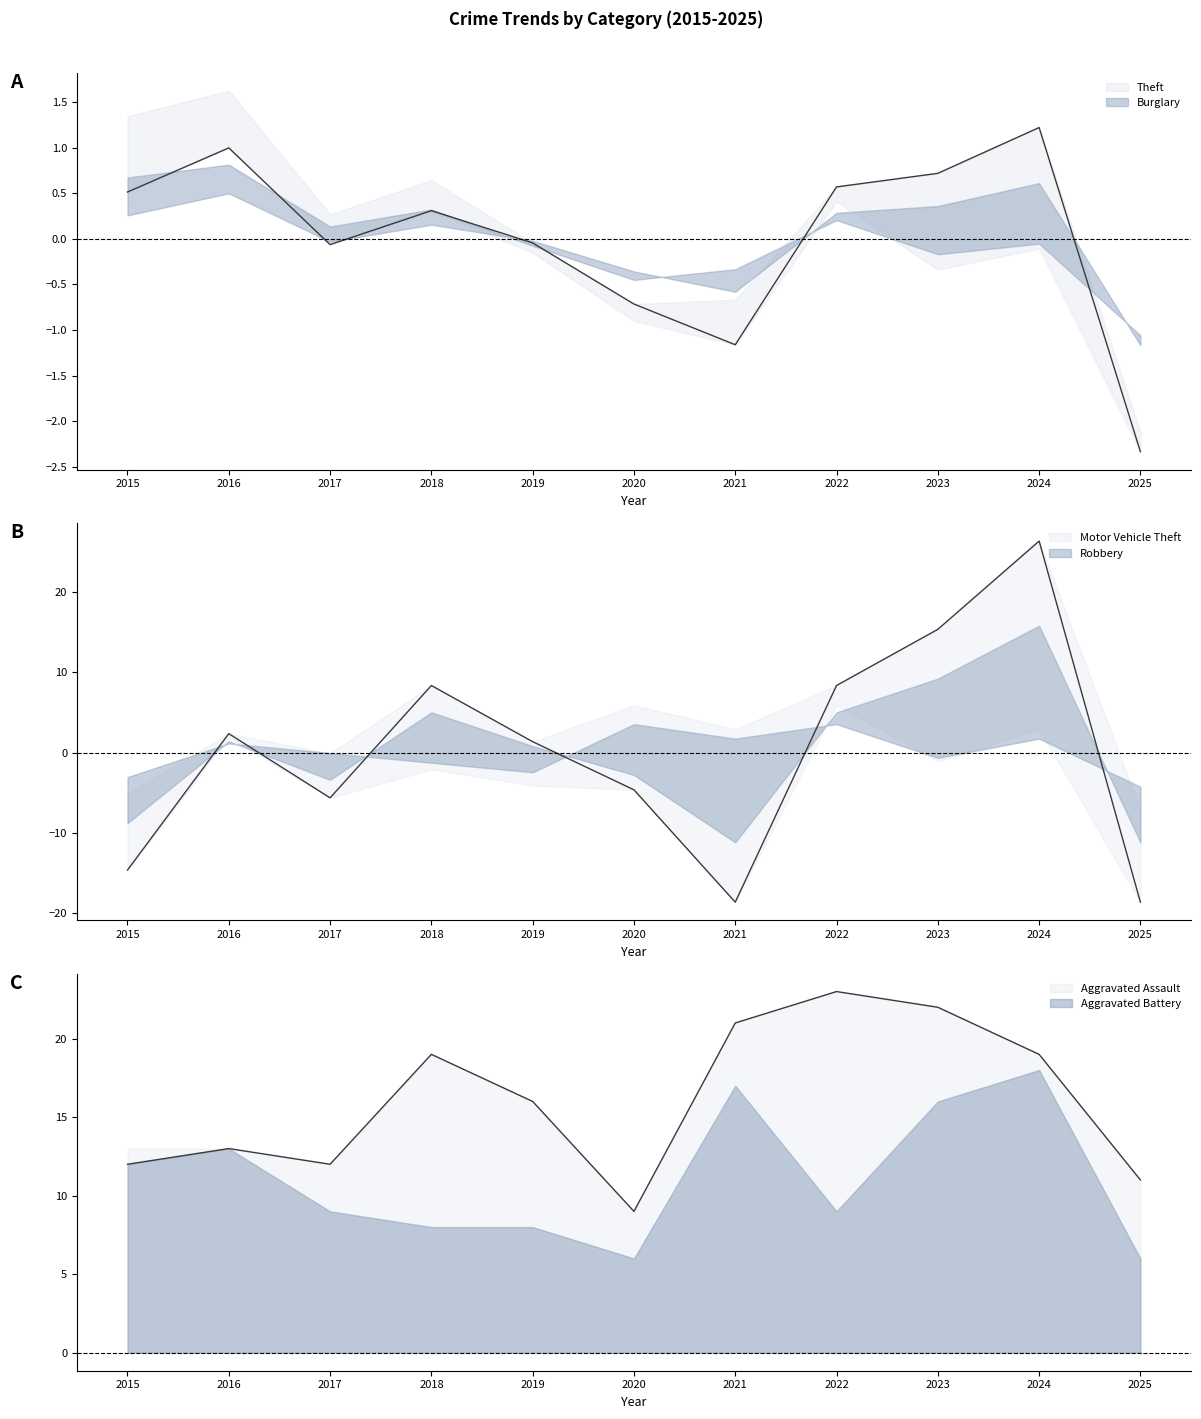

Which has a higher value, 2025 or 2016?

2016